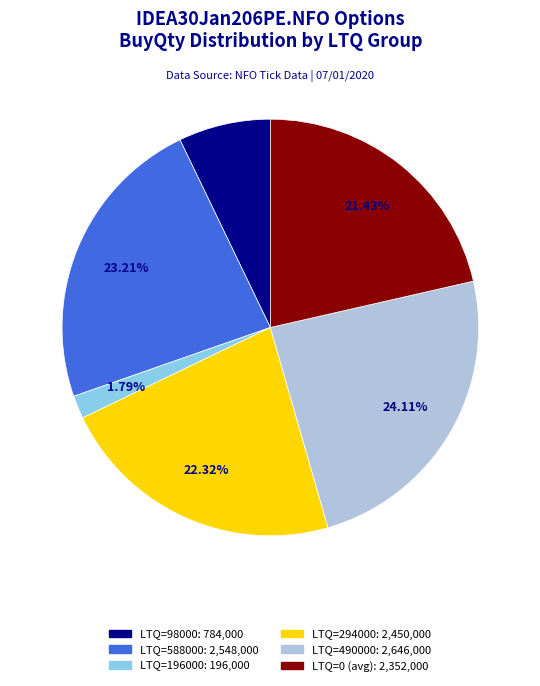

The LTQ=98000 slice represents 15% of the pie. True or false?

False